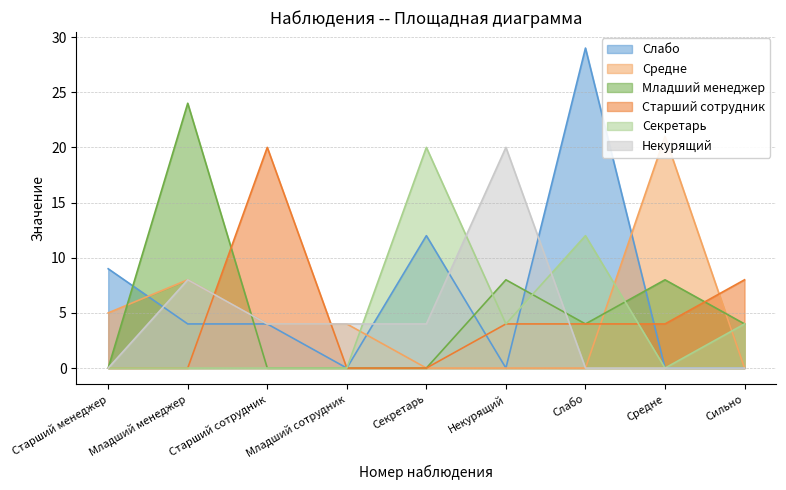

What is the label of the 2nd point from the left?

Младший менеджер